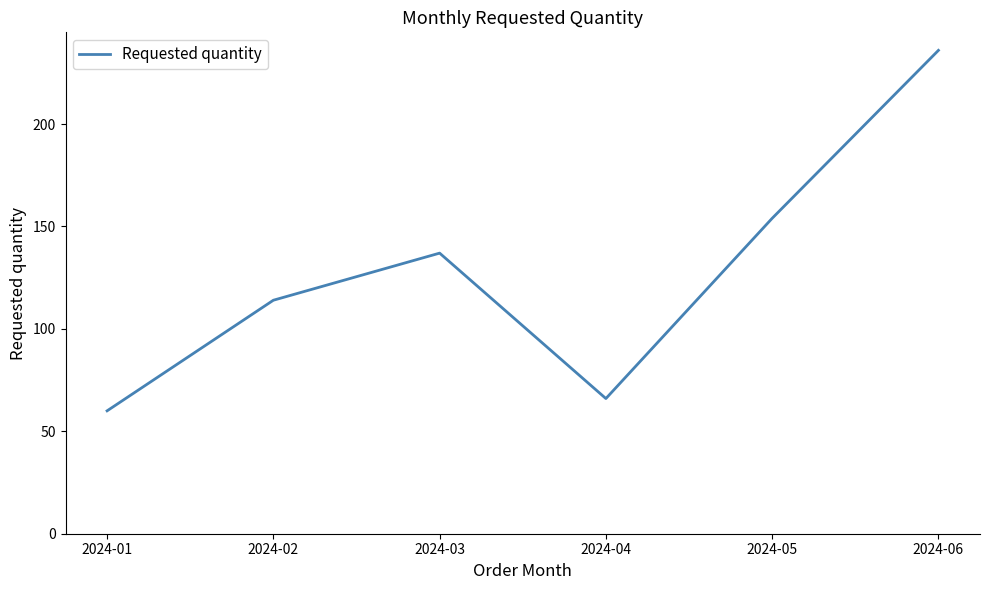

The value at 2024-04 is 66. True or false?

True